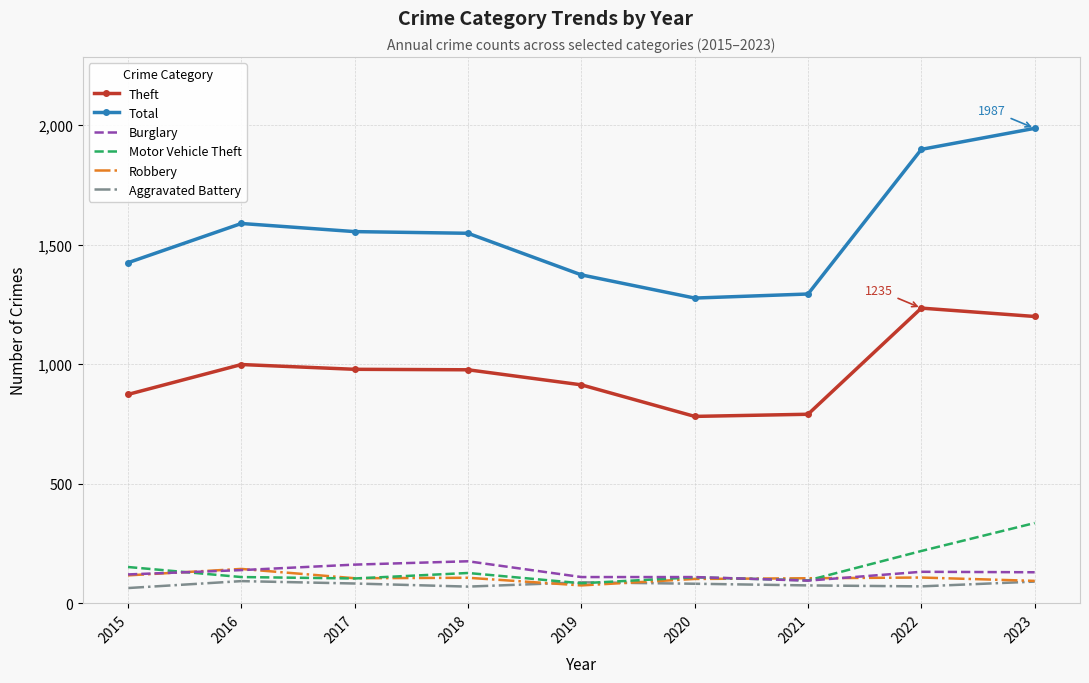

After their last crossing, which series has the higher values: Burglary or Motor Vehicle Theft?

Motor Vehicle Theft